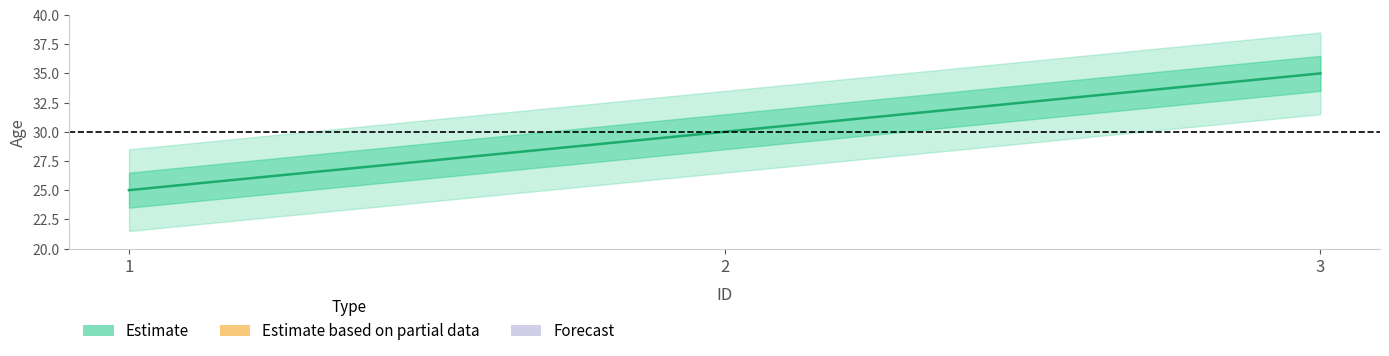

Which category has the highest value across all series?

3